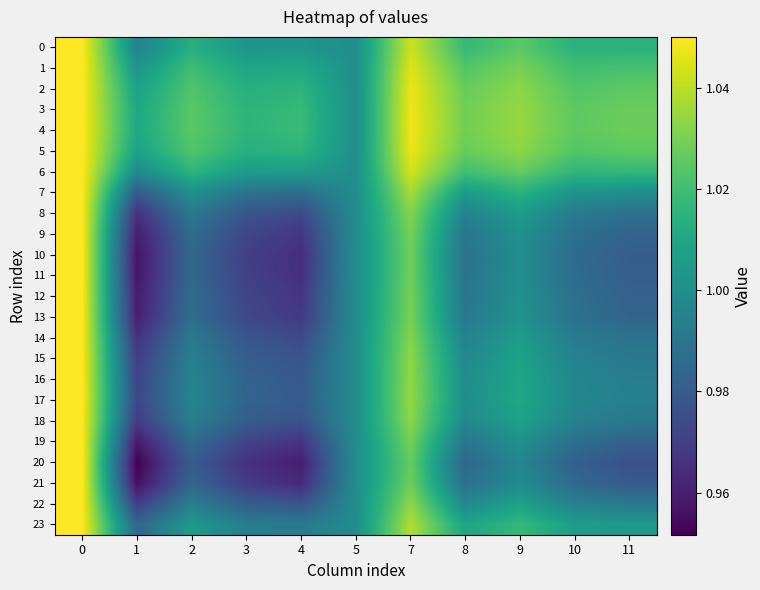

Between 4 and 5, which is larger?

4